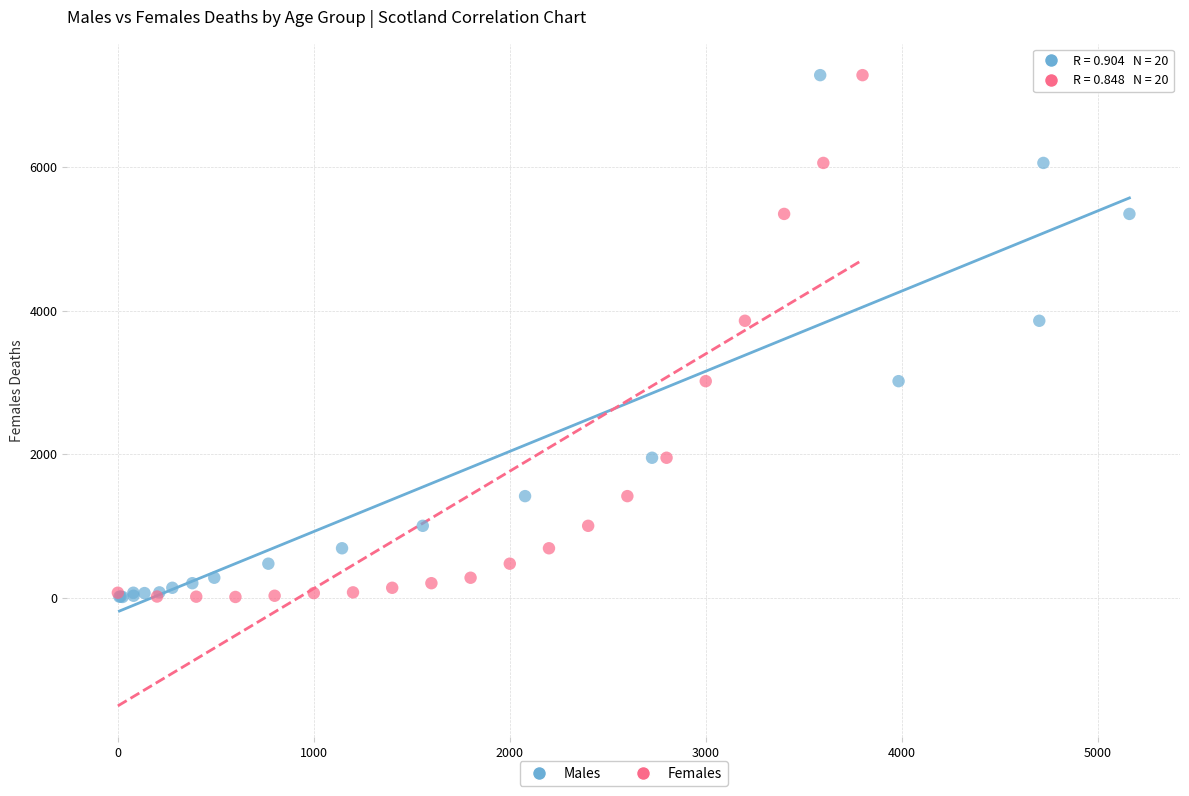

What are all the series names shown in the legend?

Males, Females